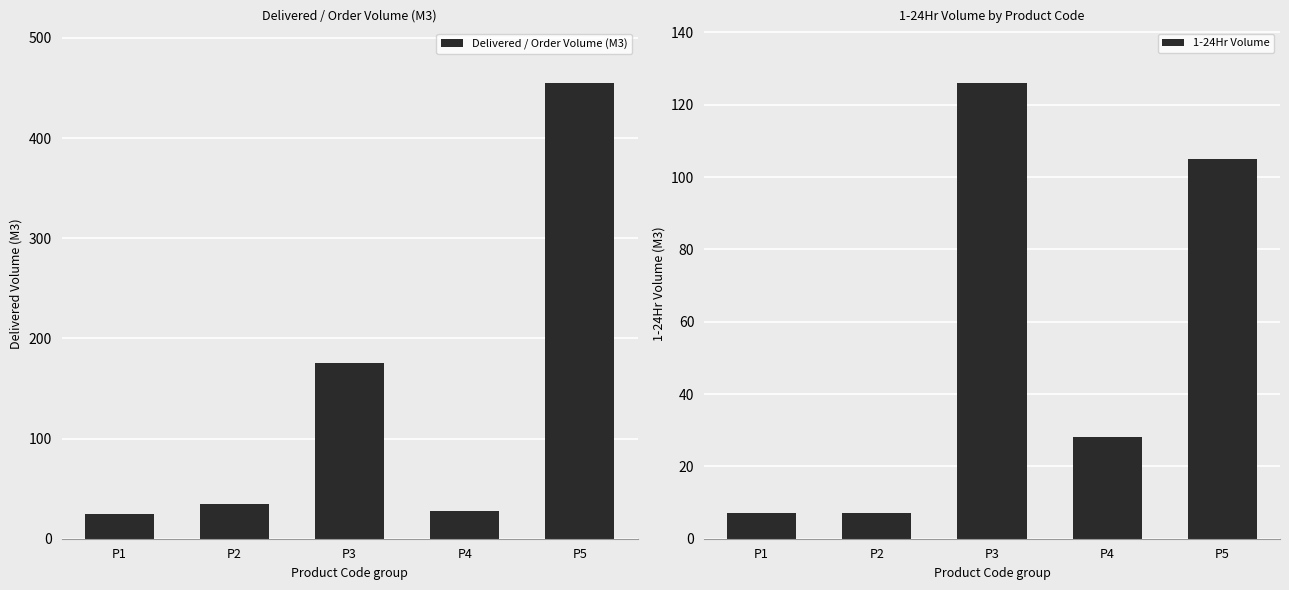

At how many categories does at least one series exceed 201?

1